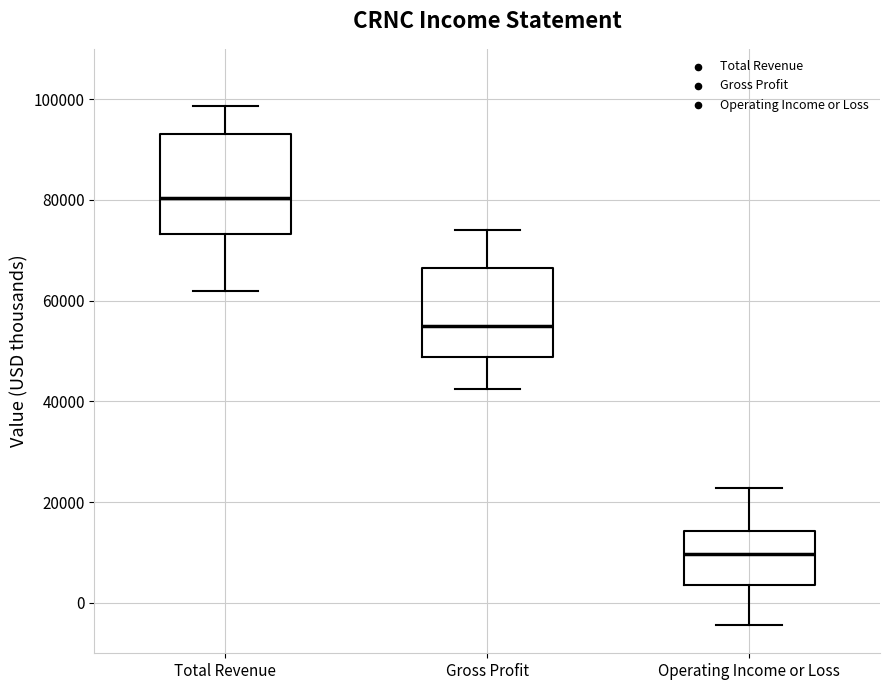

Which box has the lowest median line?

Operating Income or Loss